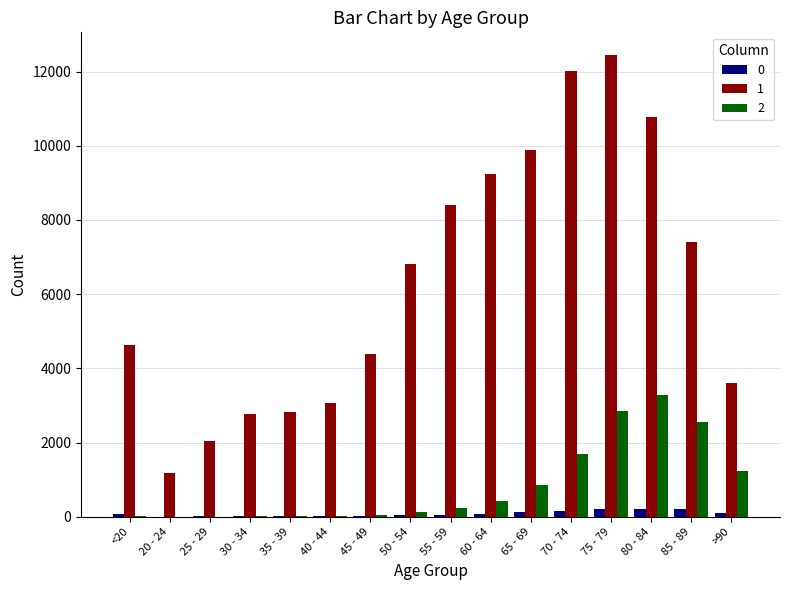

Is it true that 0 equals 23 at 45 - 49?

True